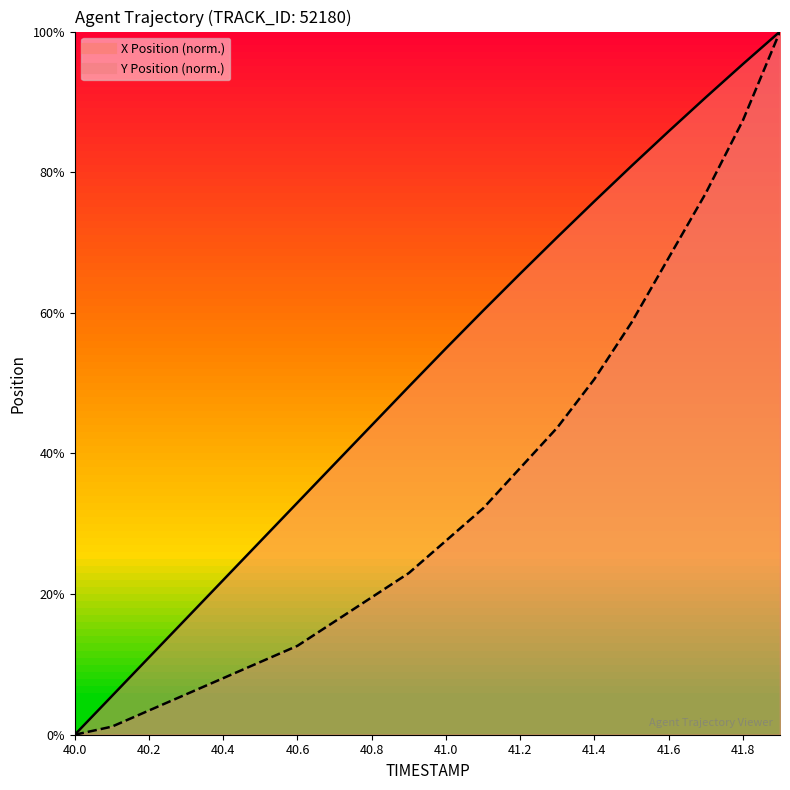

Rank the series by their maximum value, from highest to lowest.

X, Y